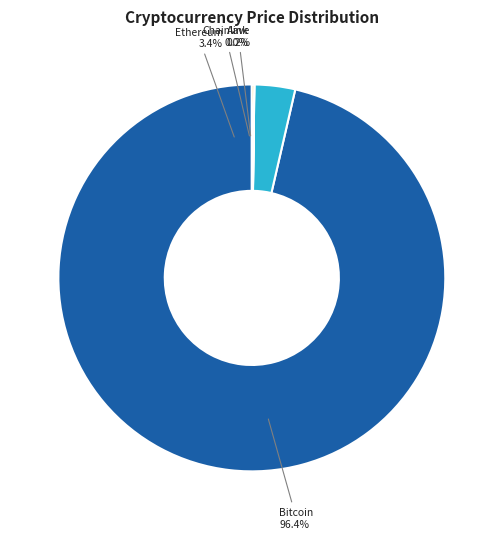

Does any single category account for the majority?

Yes